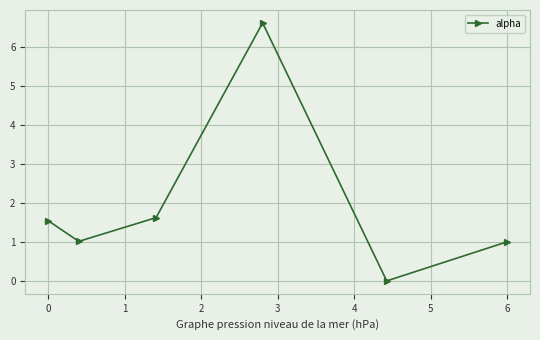

What is the maximum value shown in the chart?

6.6